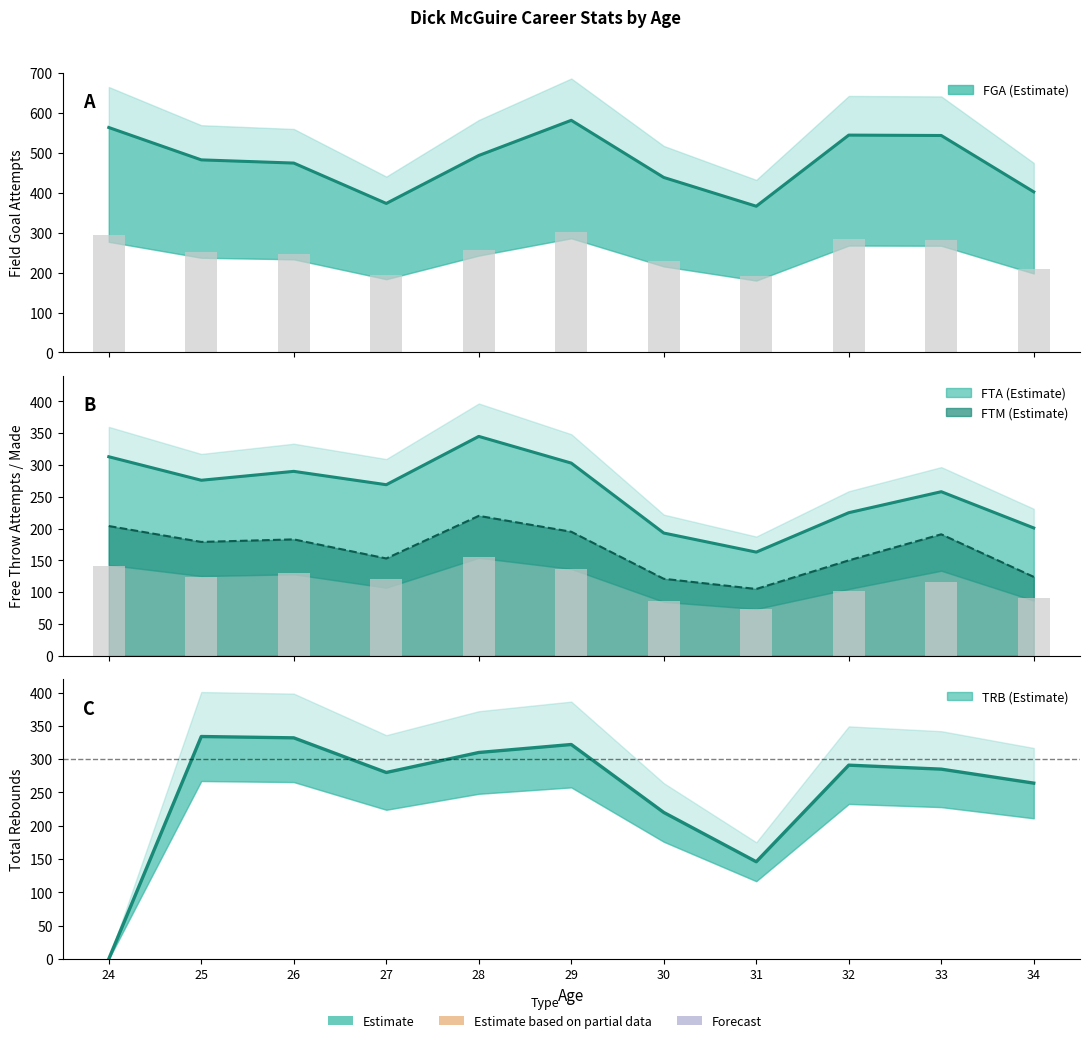

How many values in the FGA line series are below 482?

5